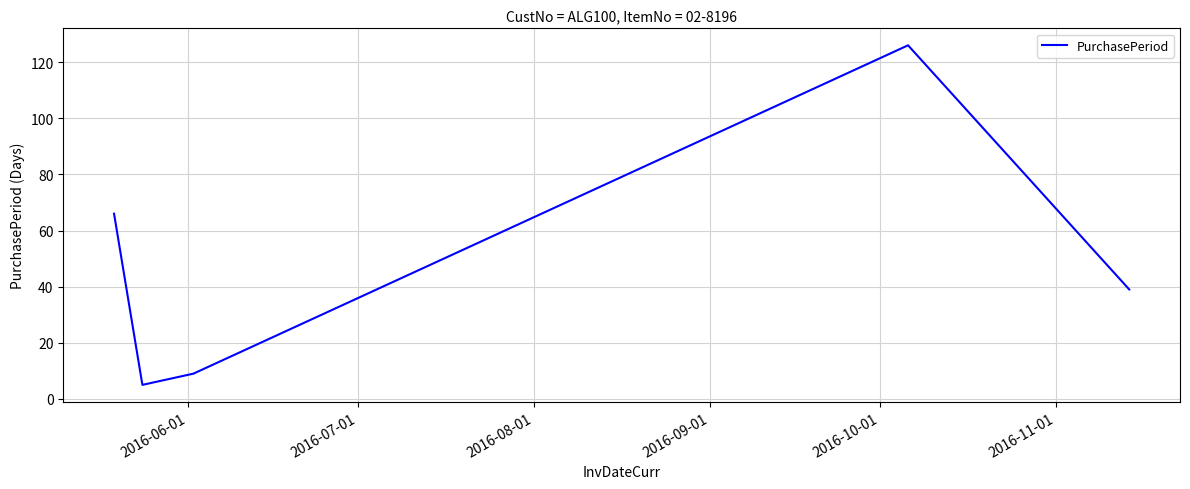

How many distinct data groups are displayed?

1